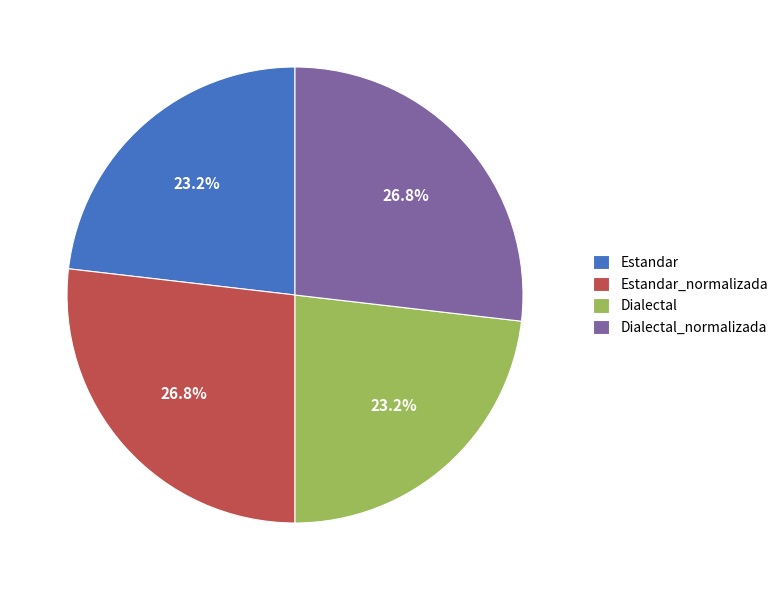

Which has a higher value, Estandar or Estandar_normalizada?

Estandar_normalizada